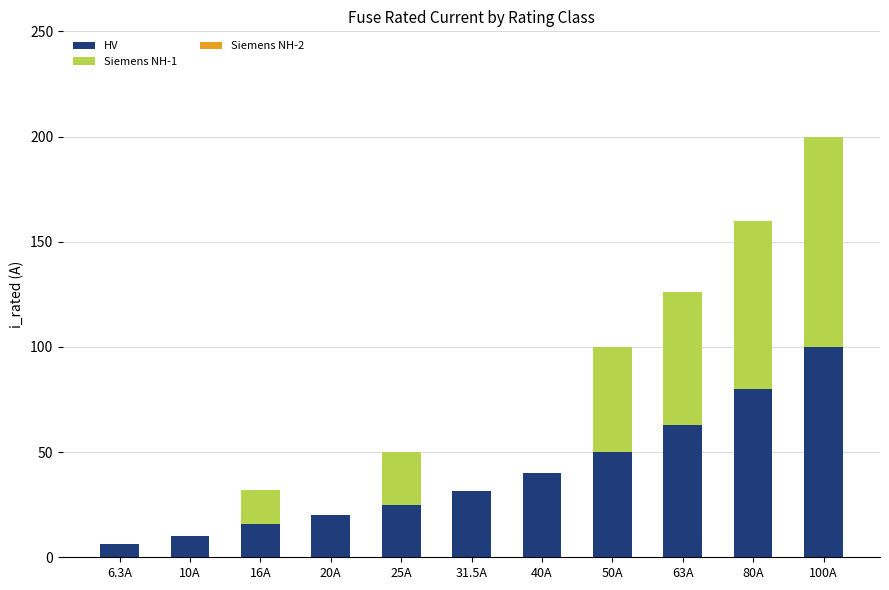

Is it true that HV equals 166.5 at 100A?

False